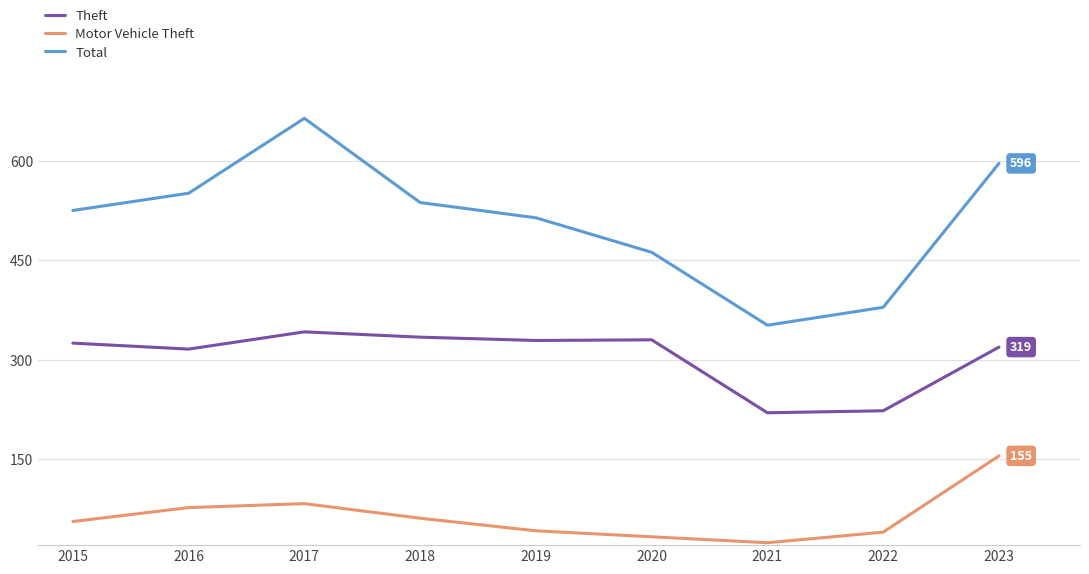

Rank the series by their average value, from lowest to highest.

Motor Vehicle Theft, Theft, Total